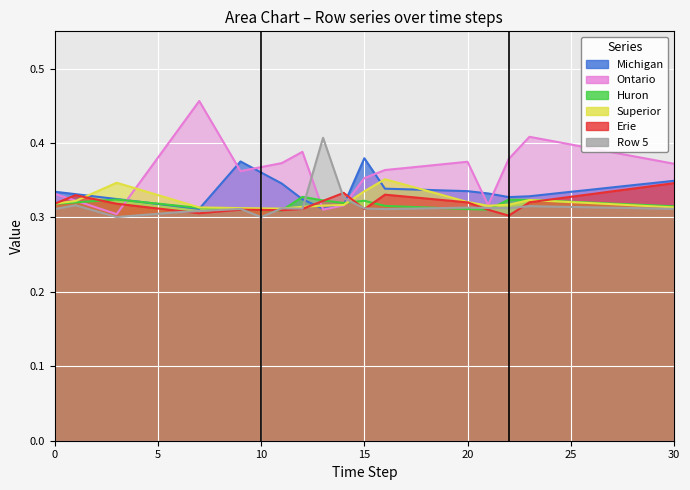

True or false: Row 1 and Row 3 cross at least once.

True